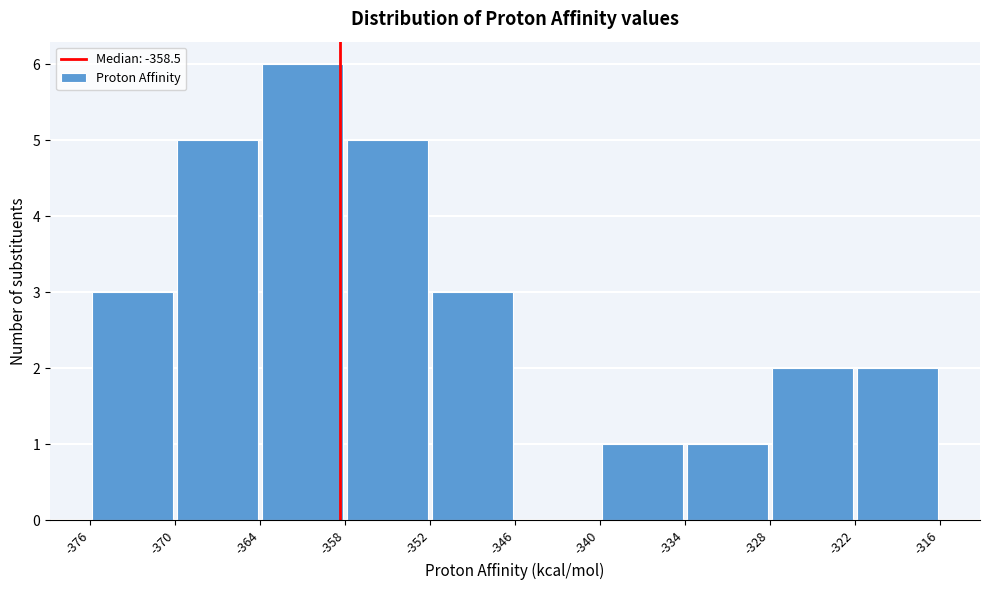

Reading left to right, transcribe this chart: for each bar, give the range it covers on the x-axis and its height. The values are not printed on the chart, so give them approximately, as read against the axis.

-376 to -370: 3
-370 to -364: 5
-364 to -358: 6
-358 to -352: 5
-352 to -346: 3
-346 to -340: 0
-340 to -334: 1
-334 to -328: 1
-328 to -322: 2
-322 to -316: 2